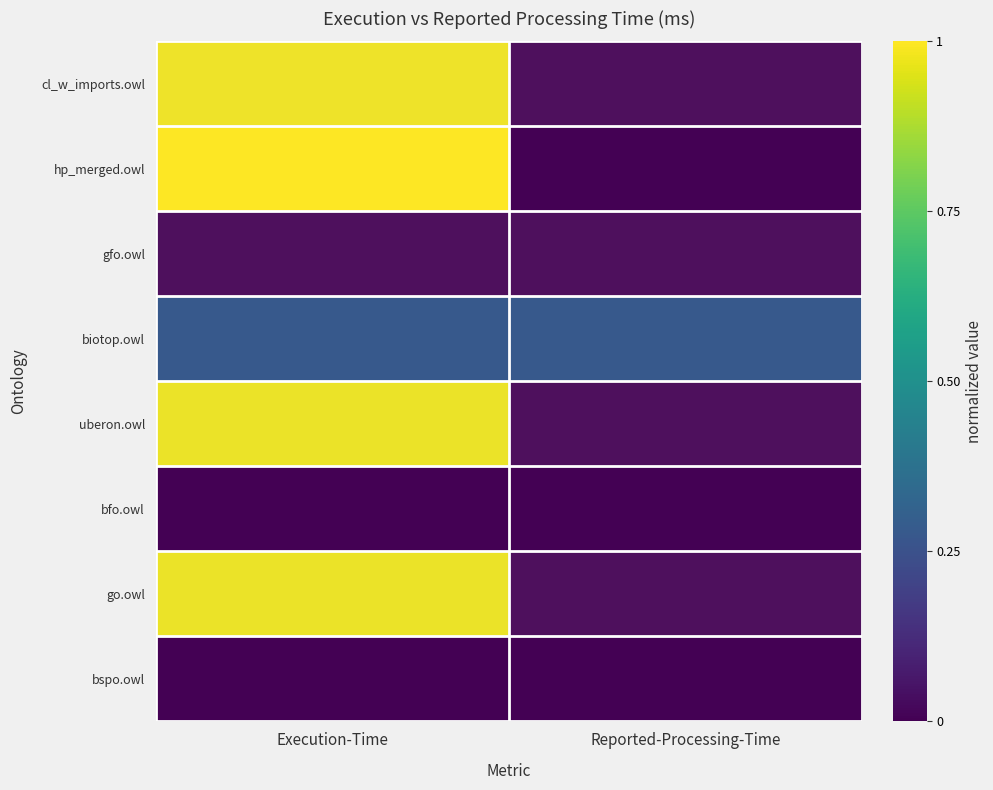

What is the total value across all series at Reported-Processing-Time?

0.3